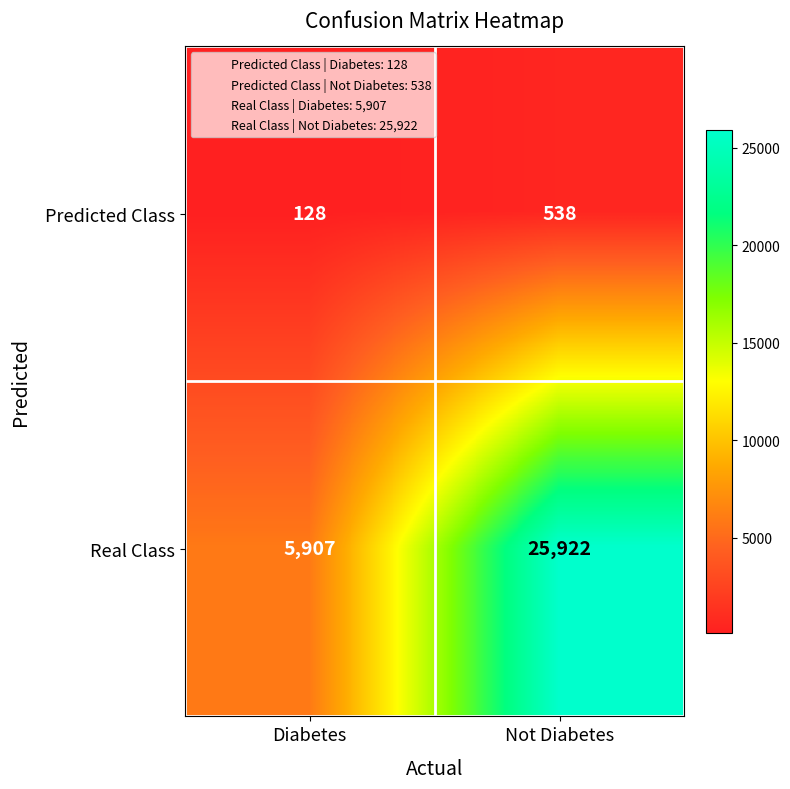

At which category is the sum across all series the highest?

Not Diabetes